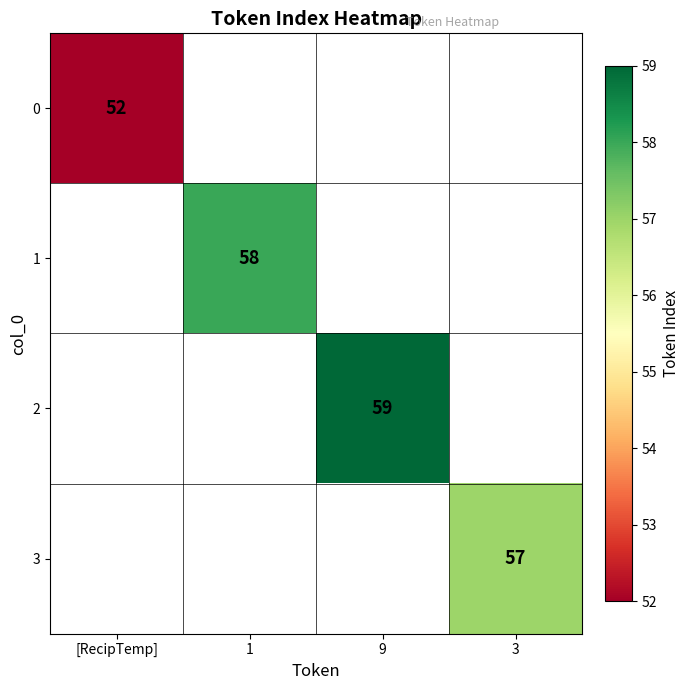

Which has a higher value, 3 or 1?

1